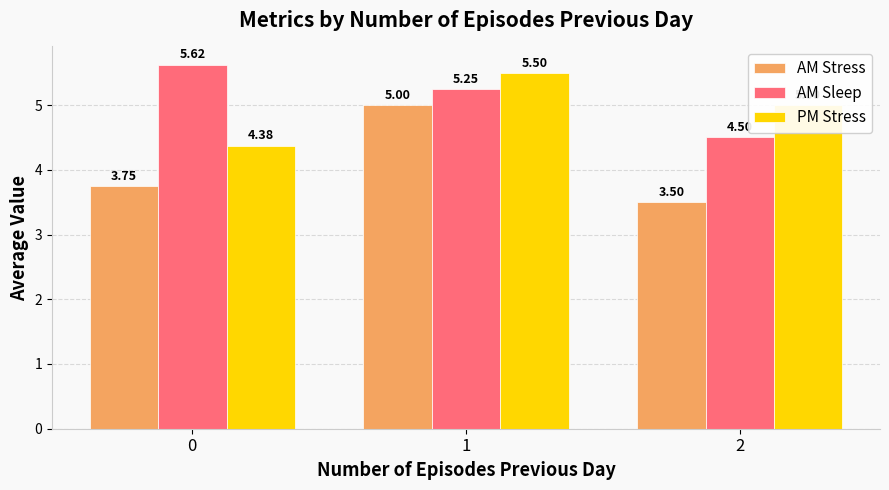

List the labels in order of AM Stress value, largest first.

1, 0, 2